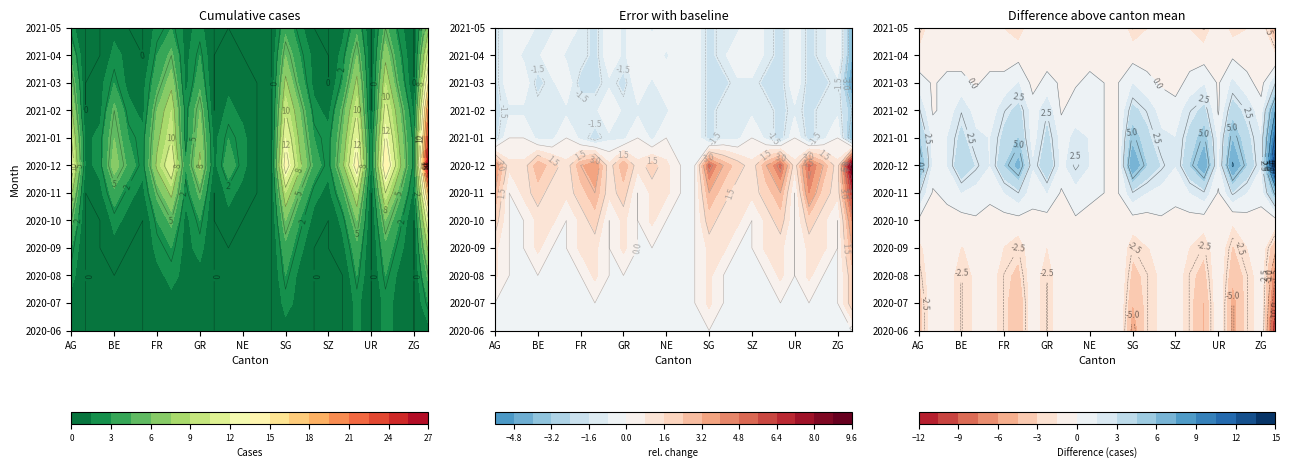

How many values in AI are above zero?

11